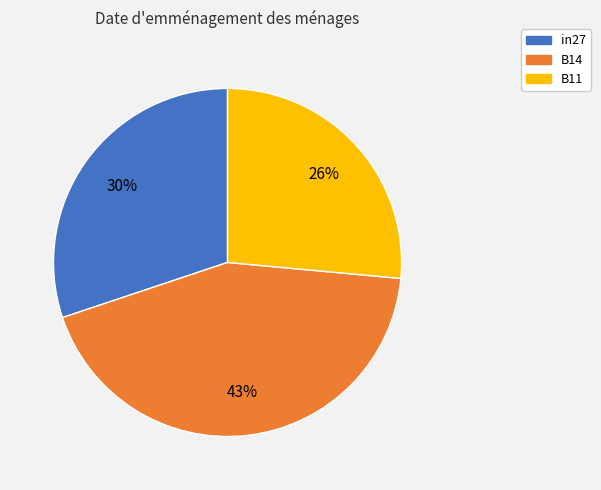

To the nearest percent, what is the difference between the largest and smallest slice percentages?

17%